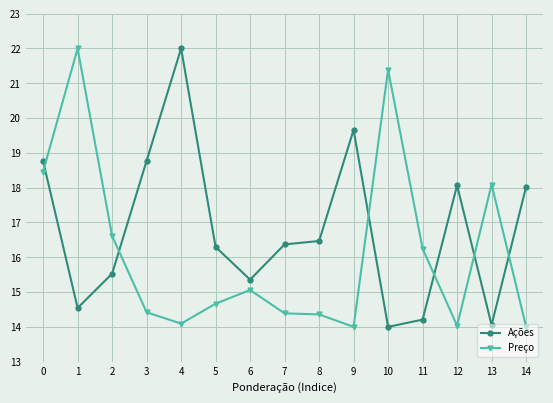

True or false: Preço has more than 2 points higher than both neighbors.

True